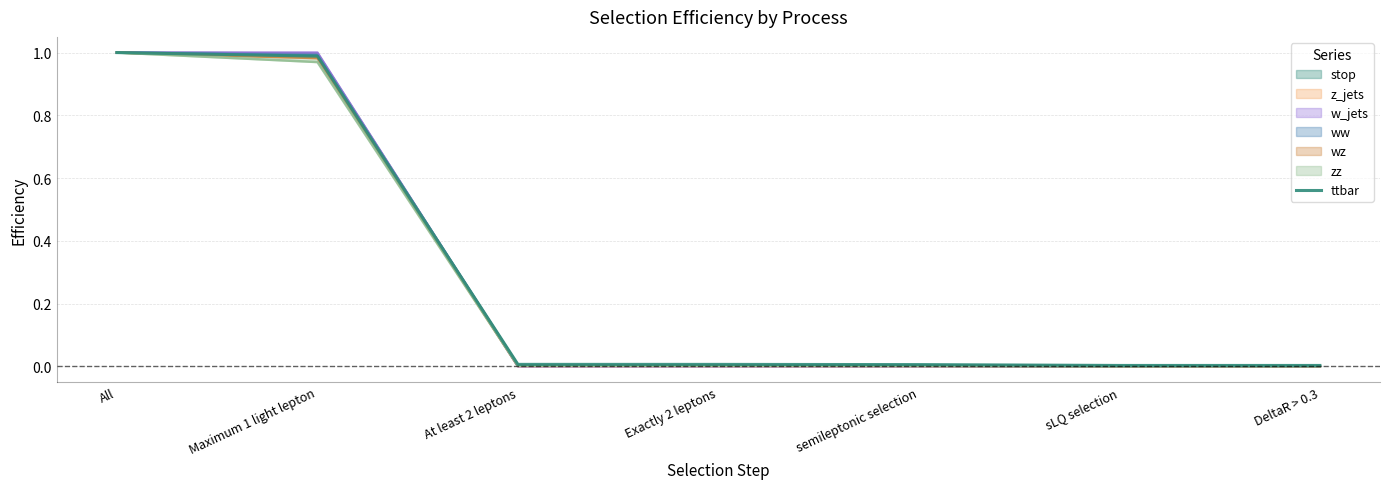

Reading right to left, extract all data points from this chart.

0.0	0.0	0.0	0.0	0.0	1.0	1.0